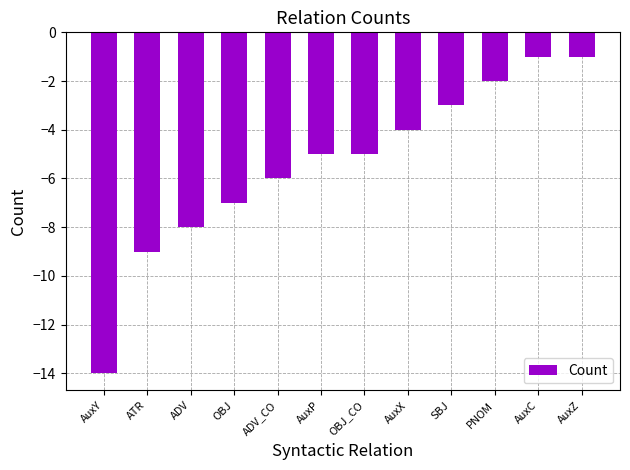

What is the maximum value shown in the chart?

-1